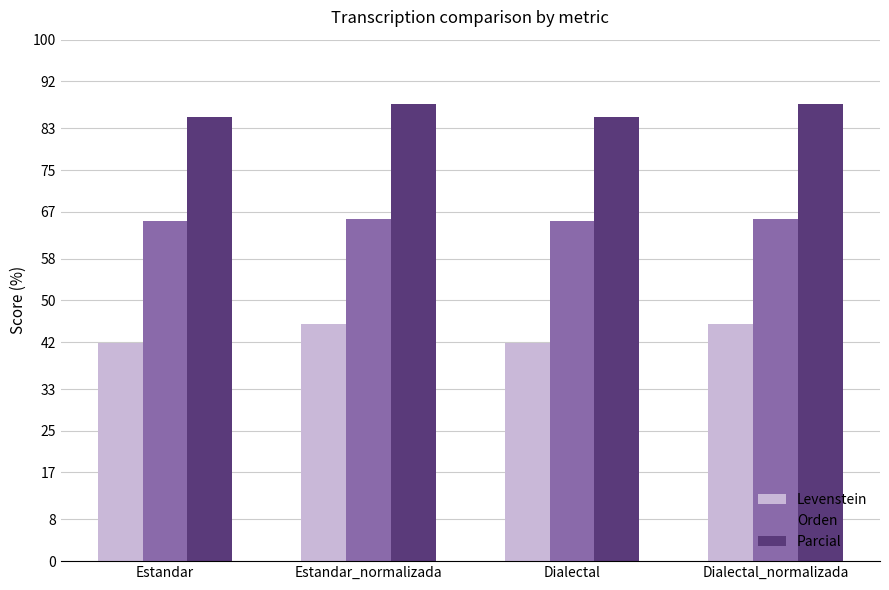

Rank the series at Dialectal_normalizada from lowest to highest value.

Levenstein, Orden, Parcial